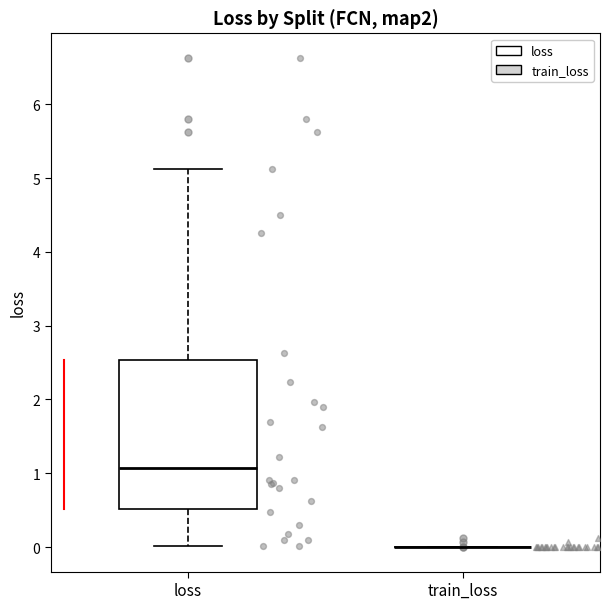

Comparing the boxes themselves (not the whiskers), which one is the tallest?

loss